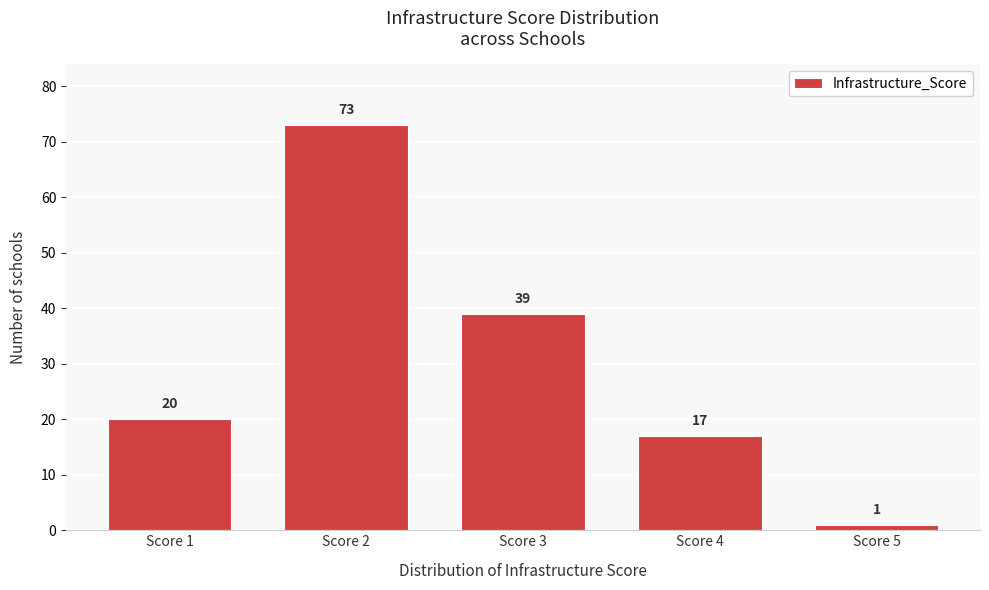

Reading left to right, what are all the values shown in this chart?

Score 1=20	Score 2=73	Score 3=39	Score 4=17	Score 5=1